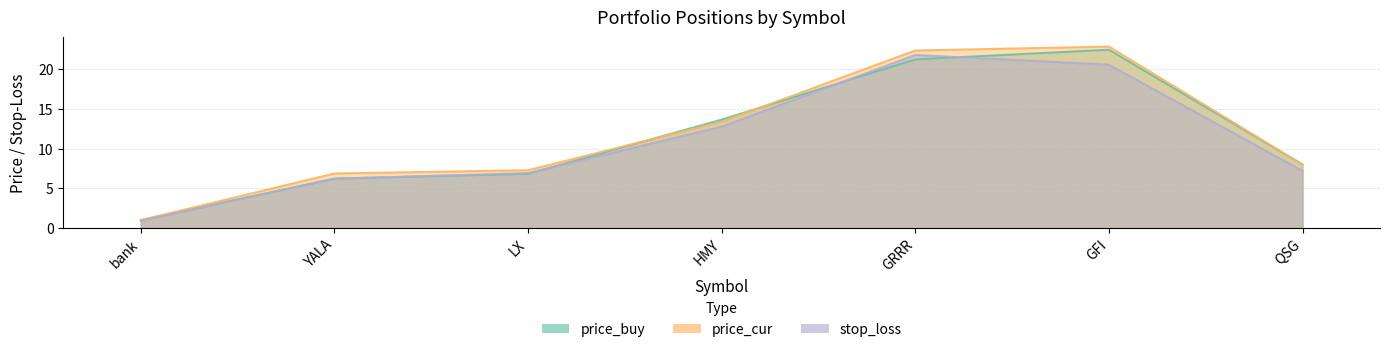

True or false: stop_loss and price_cur intersect in this chart.

False